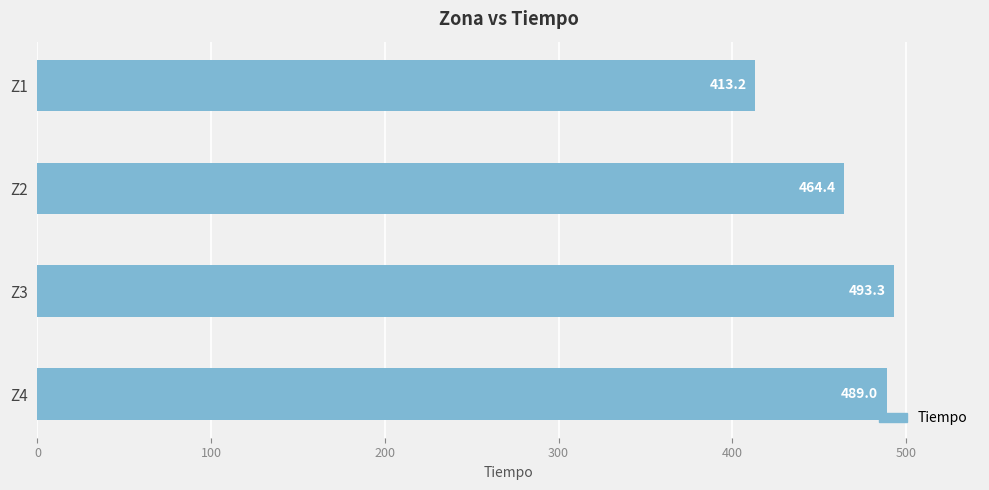

At which label is the value closest to 453?

Z2